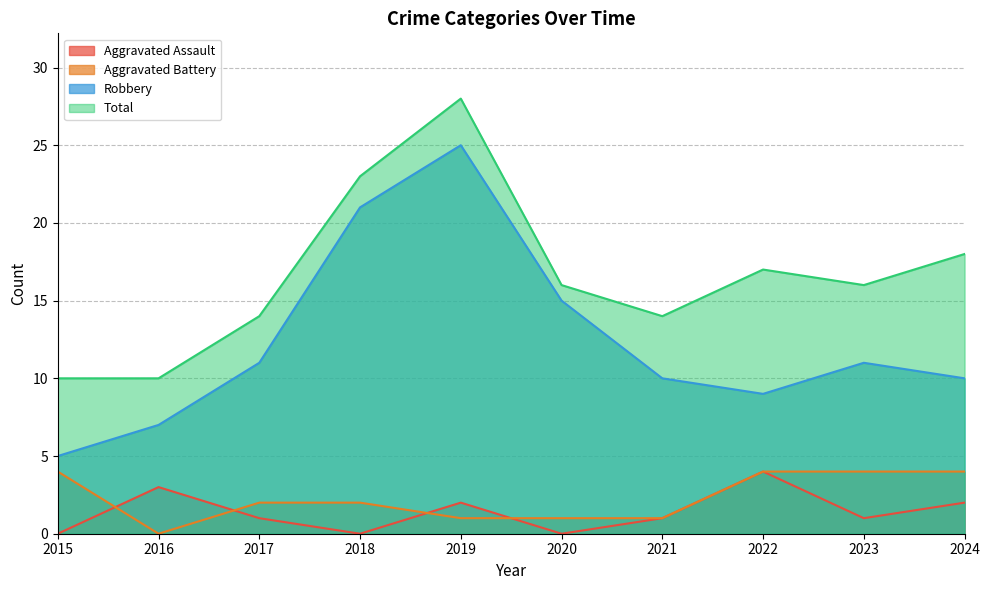

How many lines are shown in the chart?

4